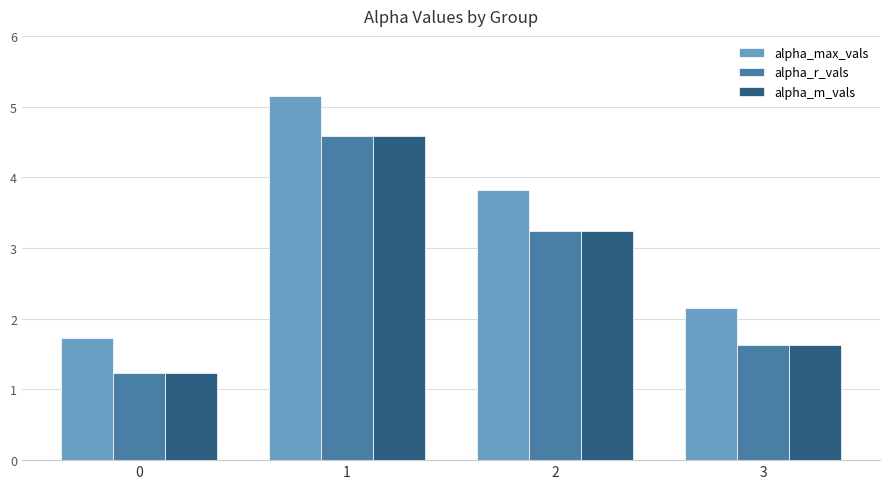

How many data points does each series have?

4